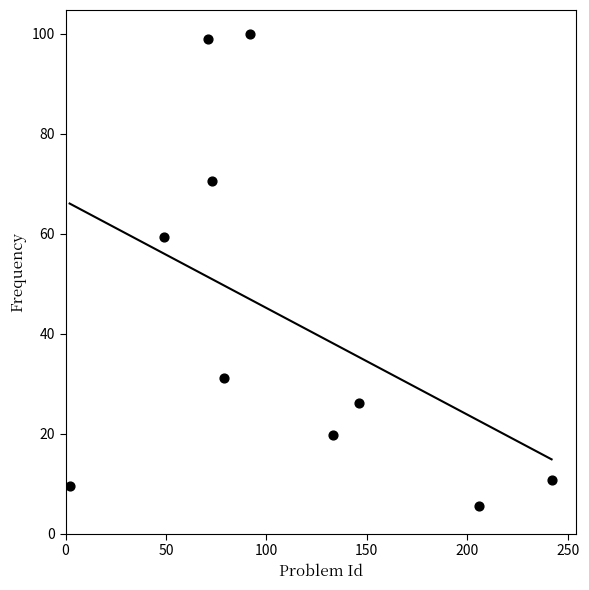

What is the range of X values (max minus min)?

240.0